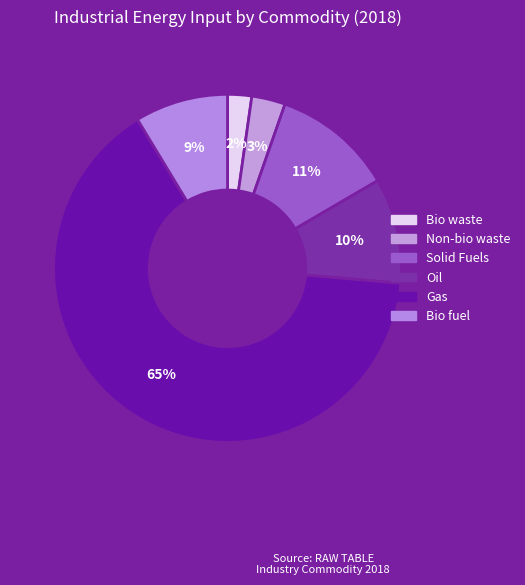

Which slice is the smallest?

Bio waste